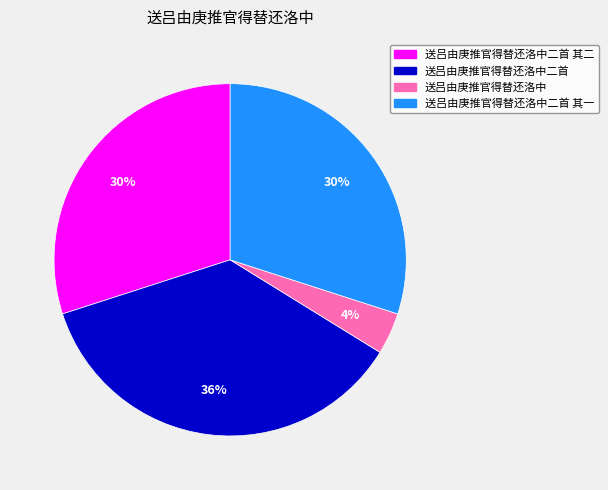

The 送吕由庚推官得替还洛中二首 其二 slice represents 42% of the pie. True or false?

False